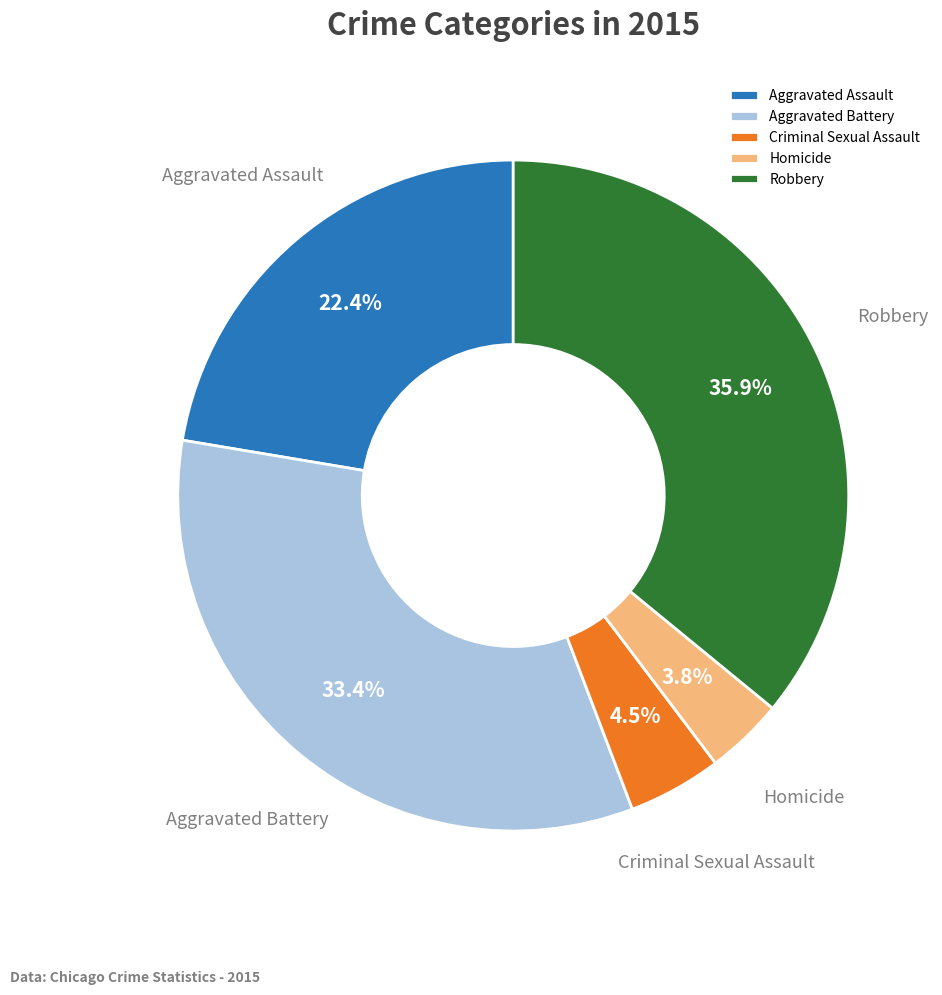

What is the smallest slice in the pie chart?

Homicide